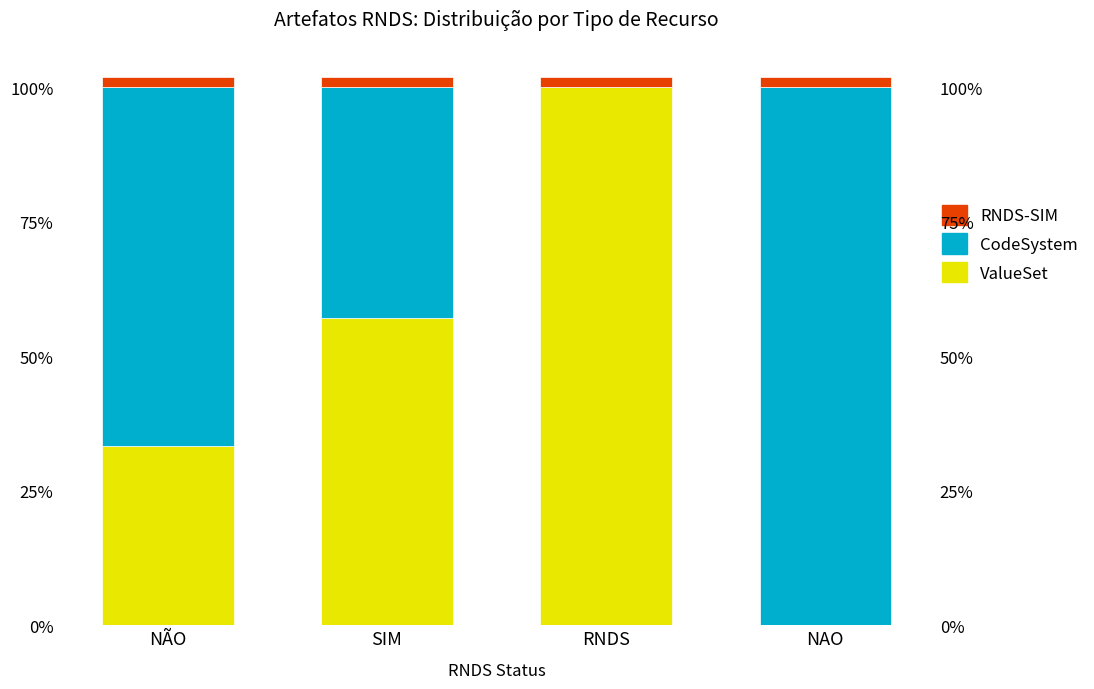

How many values in the CodeSystem series exceed 66?

2